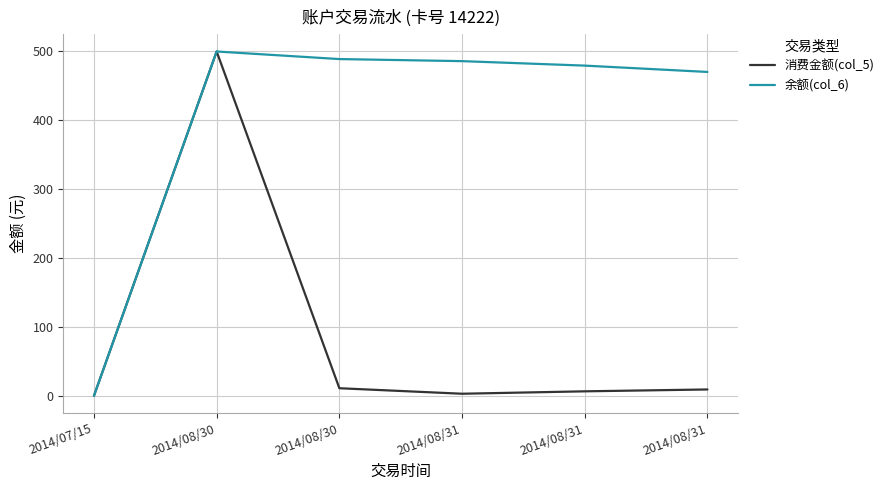

Reading left to right, transcribe all the data shown in this chart.

消费金额(col_5): 2014/07/15=0.0	2014/08/30=500.0	2014/08/30=11.0	2014/08/31=3.0	2014/08/31=6.5	2014/08/31=9.2
余额(col_6): 2014/07/15=0.0	2014/08/30=500.0	2014/08/30=489.0	2014/08/31=486.0	2014/08/31=479.5	2014/08/31=470.3